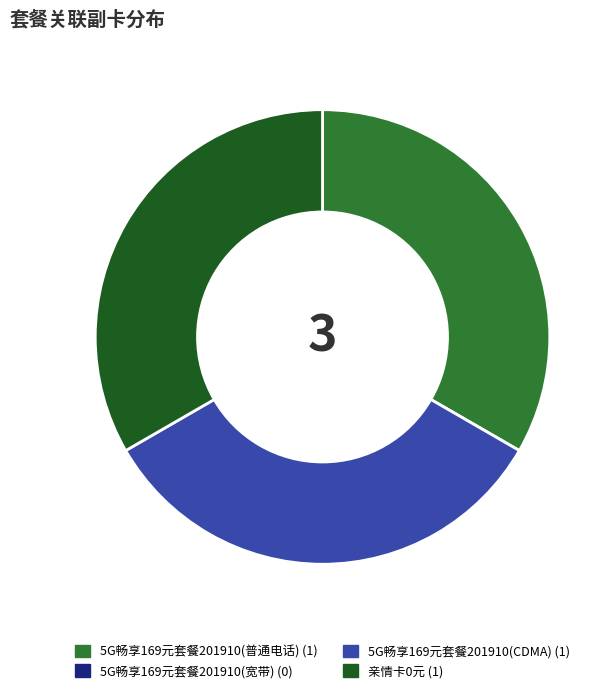

What is the ratio of the value at 5G畅享169元套餐201910(普通电话) to the value at 亲情卡0元?

1.0